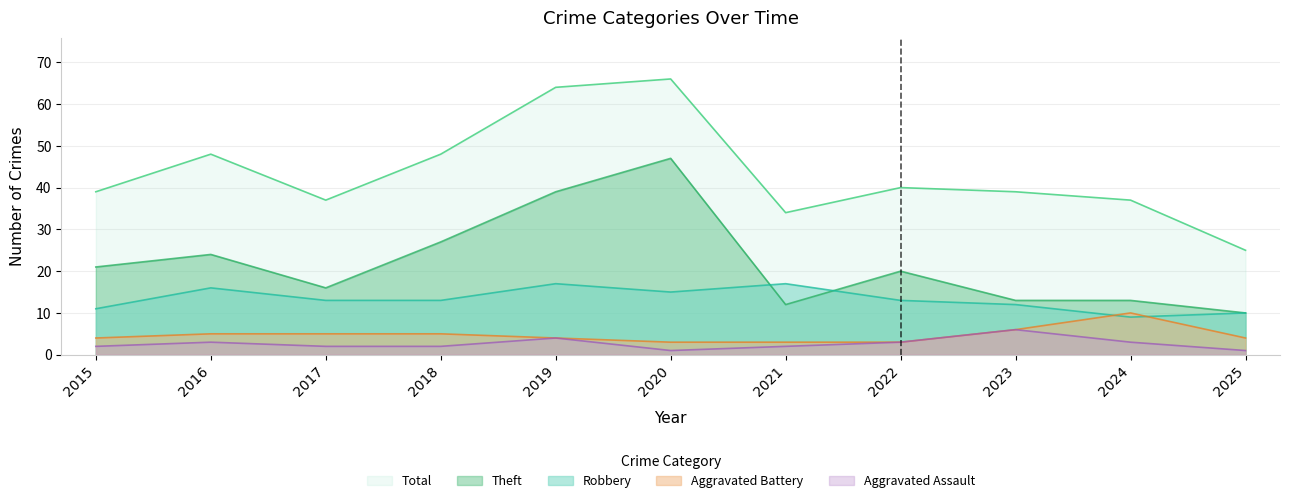

Is the value of Aggravated Battery at 2021 greater than the value of Robbery at 2020?

No